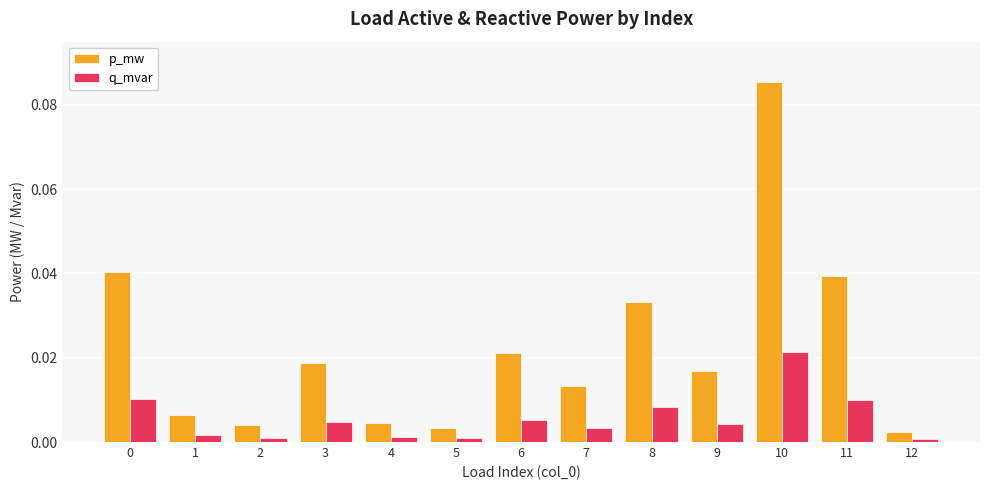

What are all the series names shown in the legend?

p_mw, q_mvar